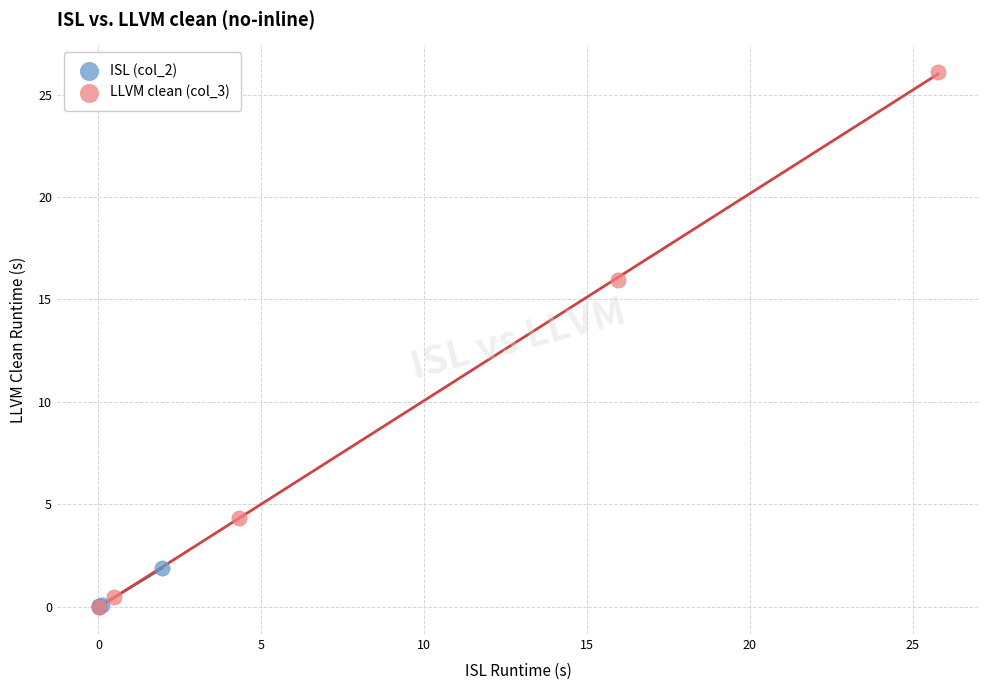

Which series has the widest spread of Y values?

LLVM clean (col_3)